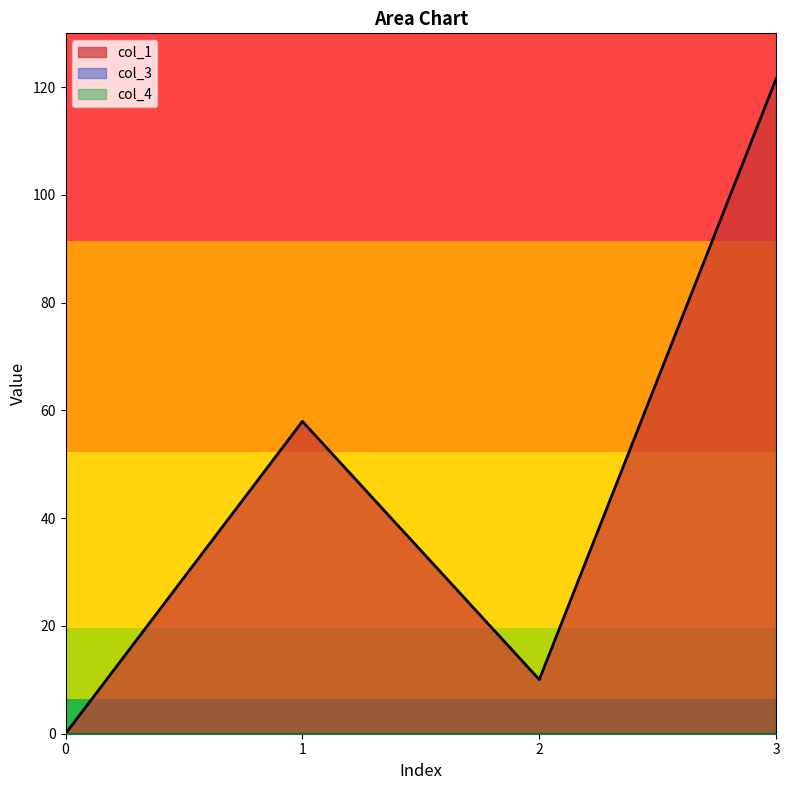

At which category is the sum across all series the highest?

3